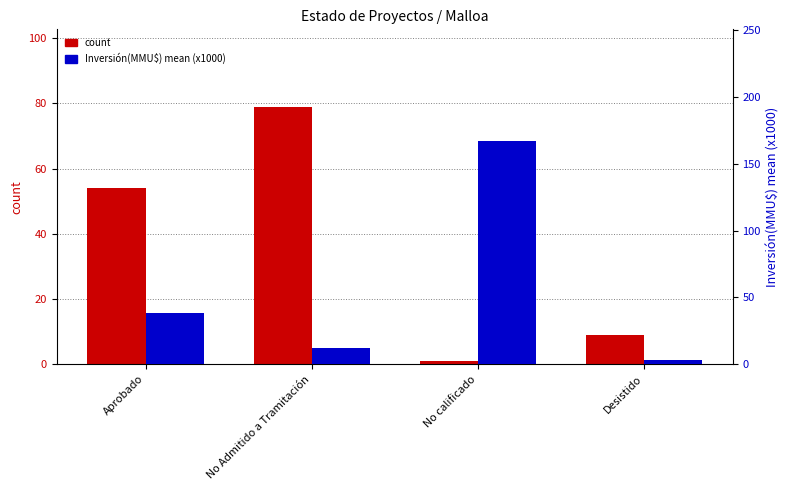

What is the difference between the second highest and minimum values in the count series?

53